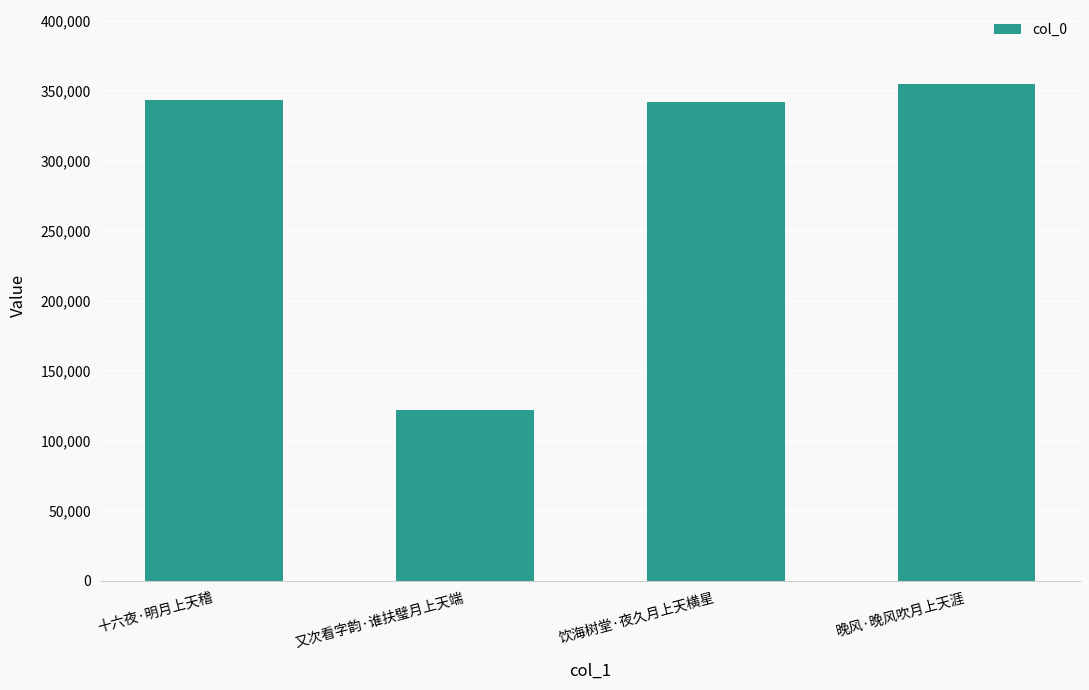

What is the maximum value shown in the chart?

354806